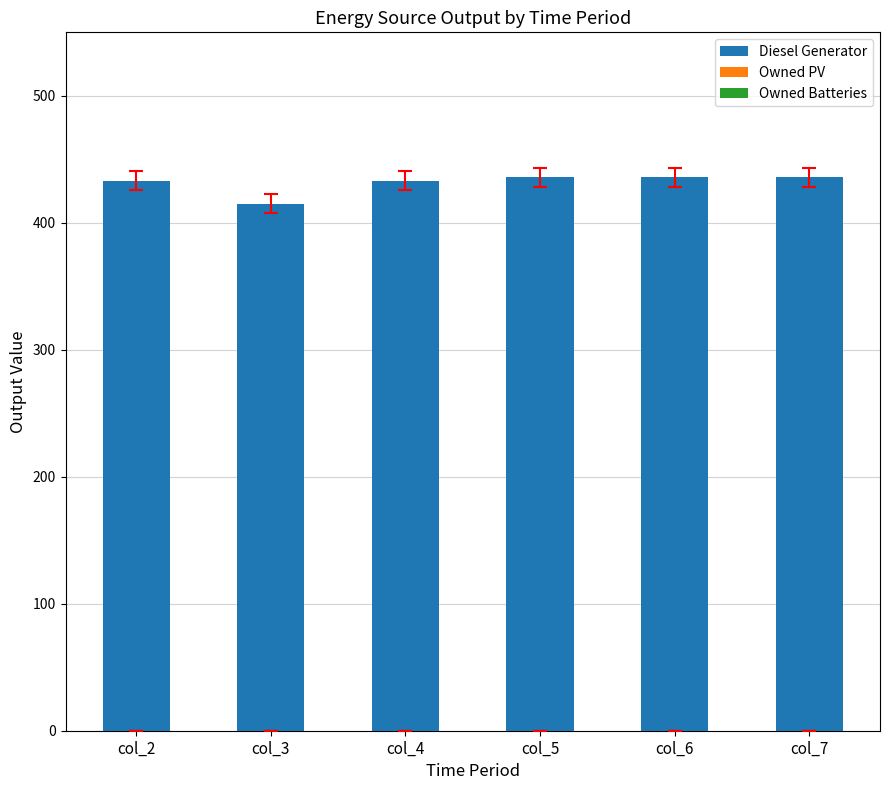

Reading right to left, transcribe all the data shown in this chart.

col_7=436	col_6=436	col_5=436	col_4=433	col_3=415	col_2=433